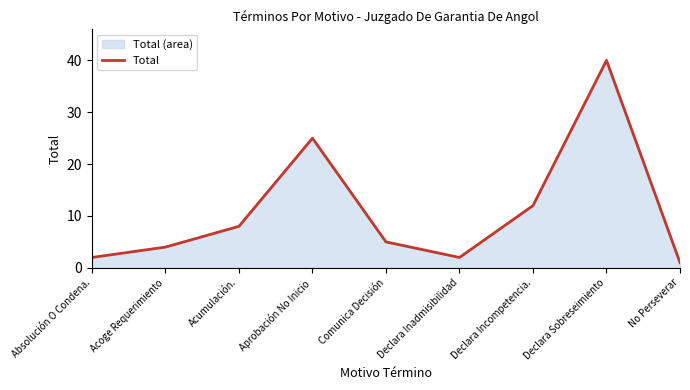

Reading right to left, what are all the values shown in this chart?

1	40	12	2	5	25	8	4	2